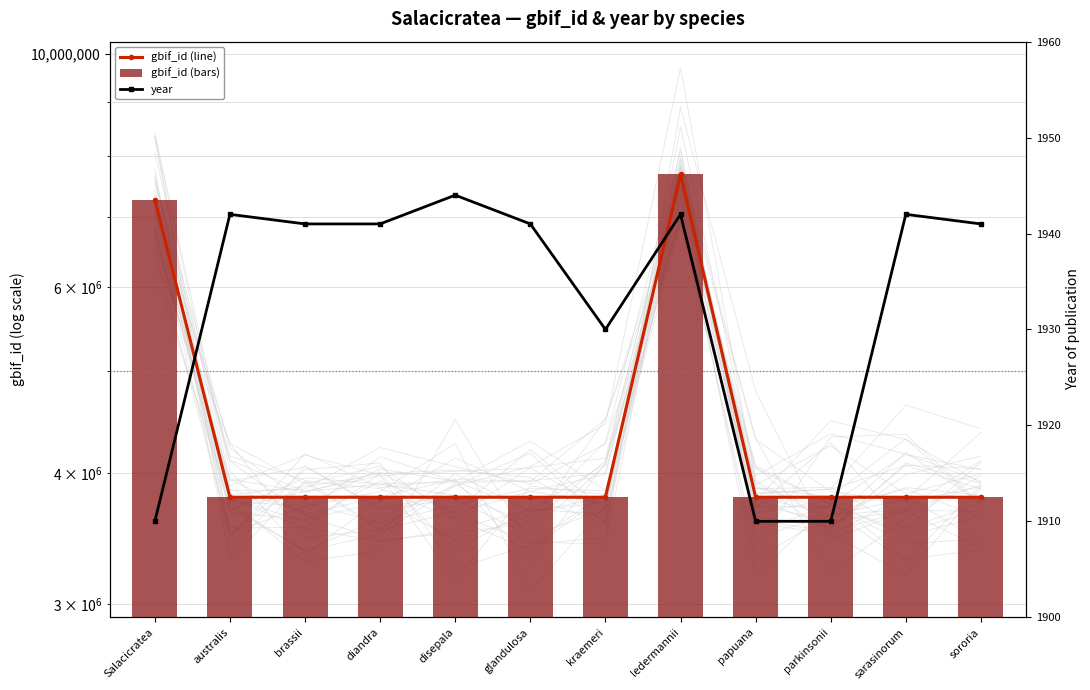

How many groups of bars are there?

12